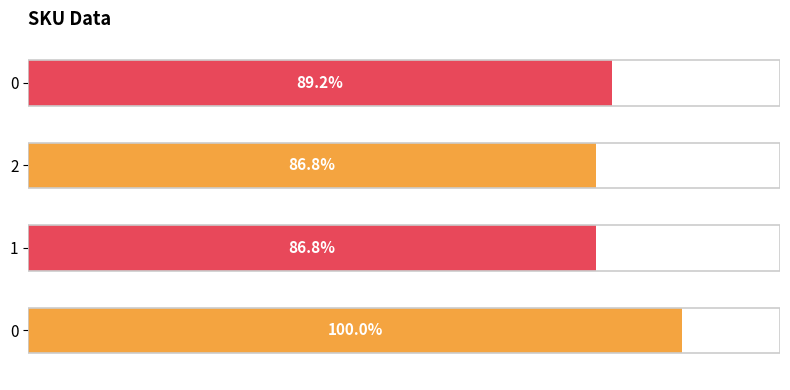

Are the bars horizontal?

Yes